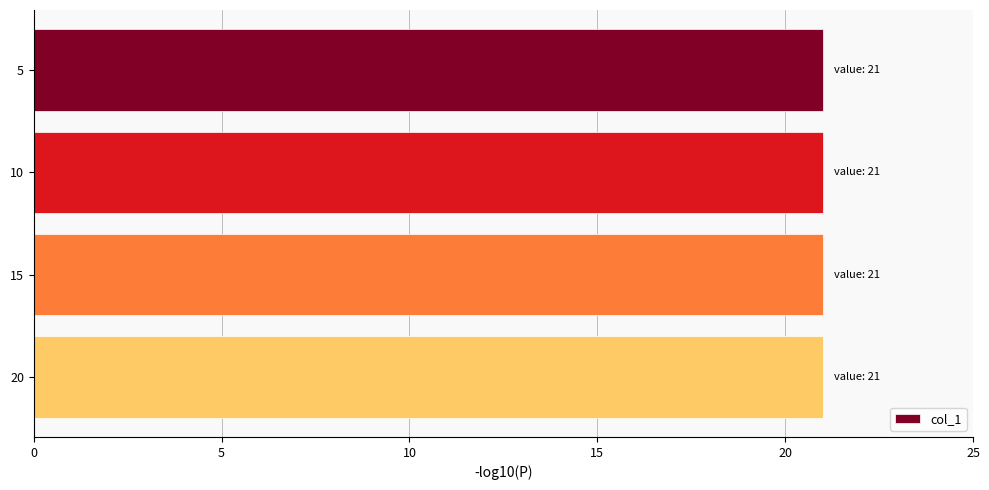

How many series are shown in this chart?

1